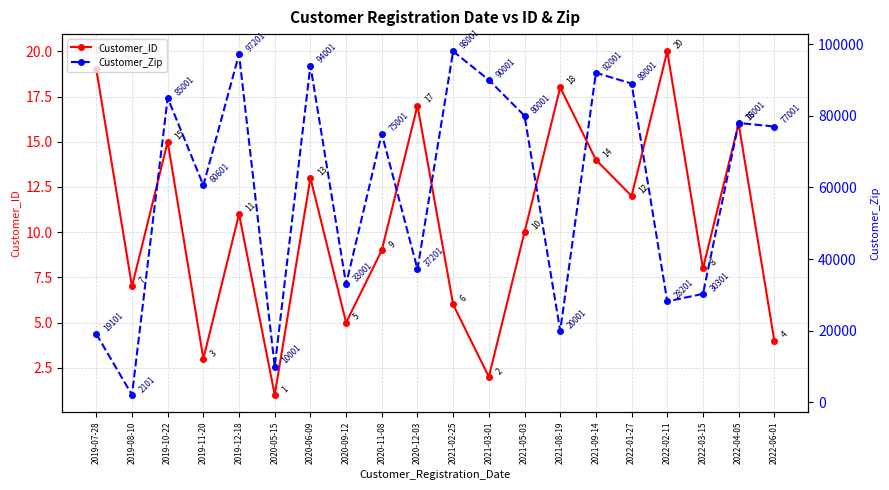

True or false: Customer_Zip and Customer_ID cross at least once.

False